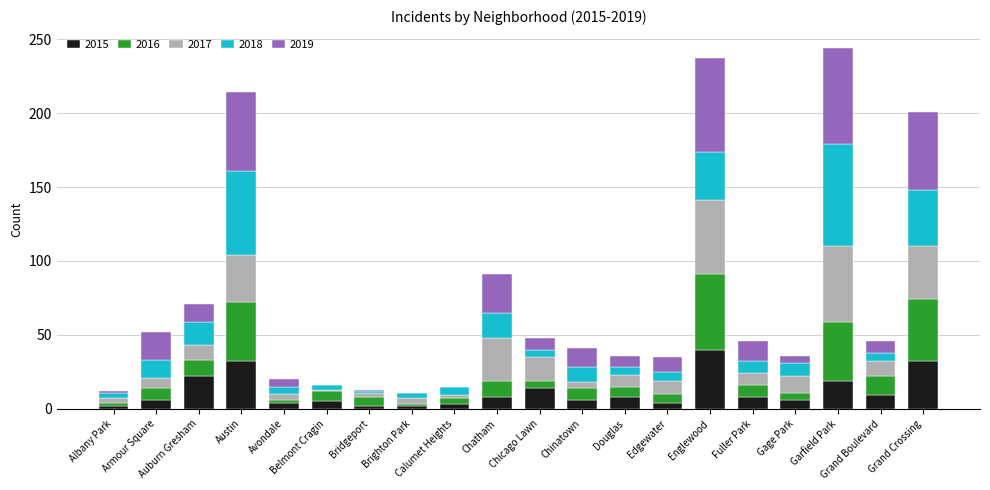

What is the sum of all 2015 values?

232